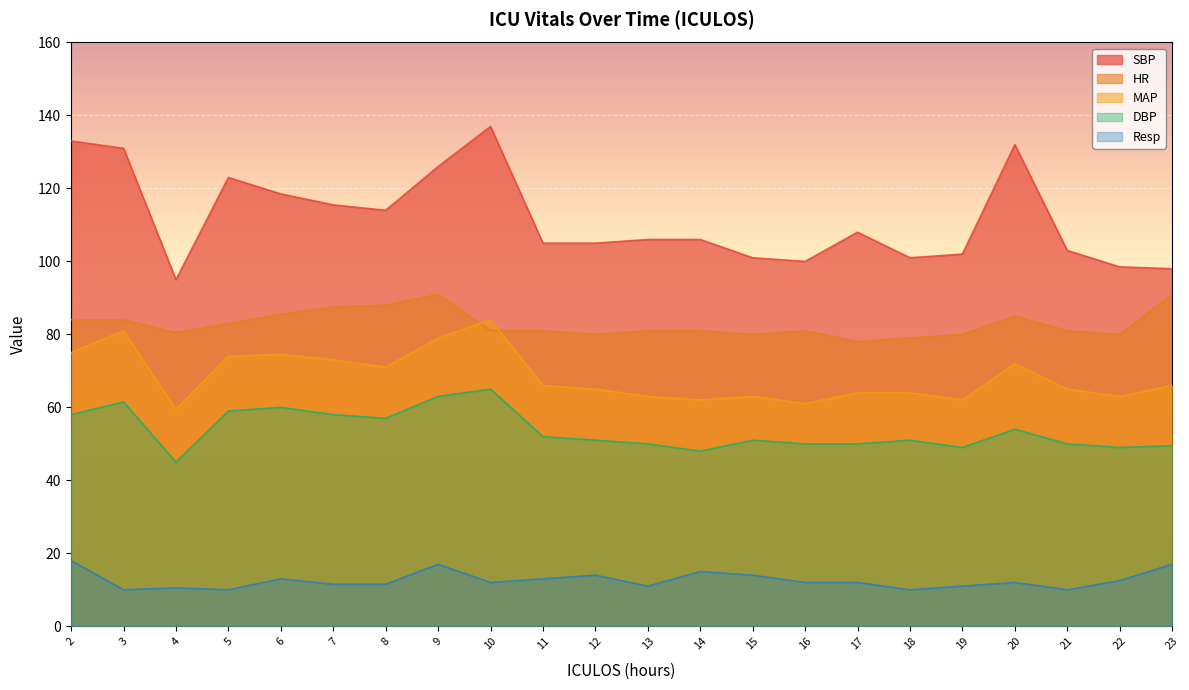

Is the value of HR at 9 greater than the value of SBP at 21?

No